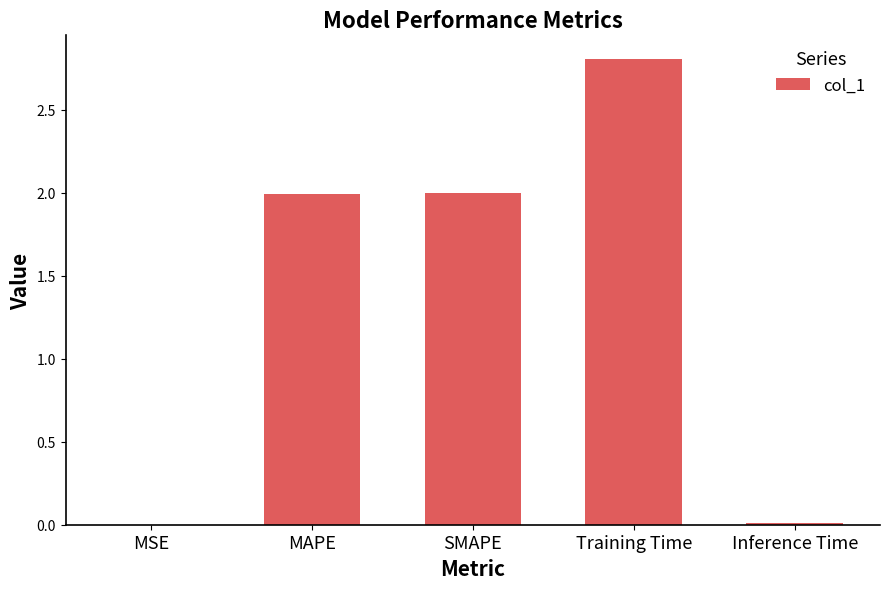

What is the sum of all values?

6.8